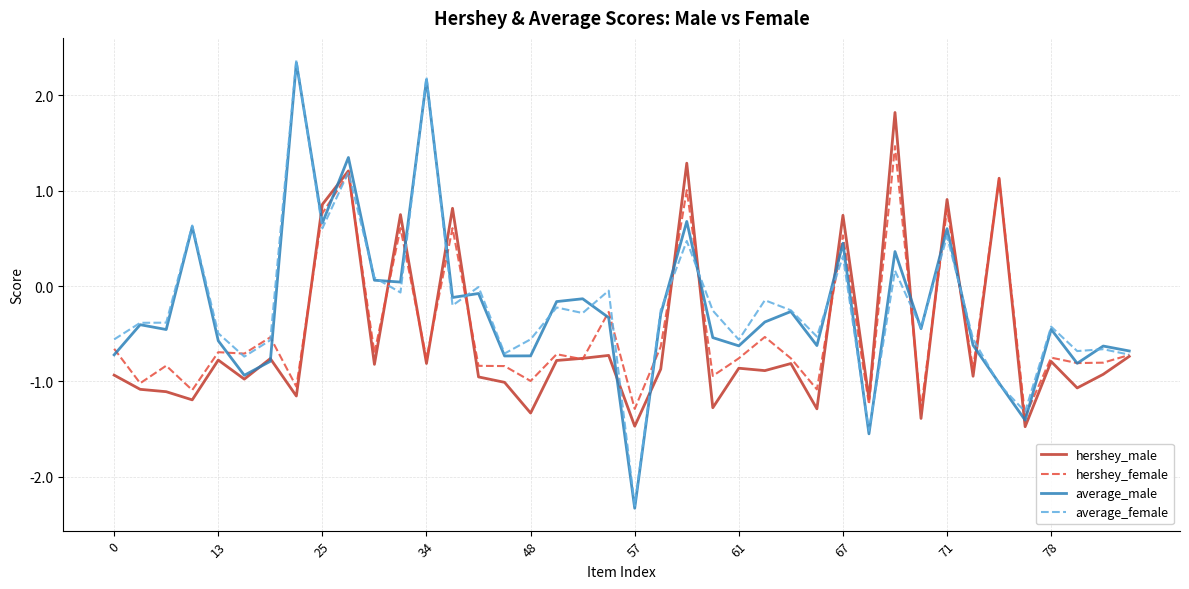

How many interior local valleys does the hershey_female series have?

16